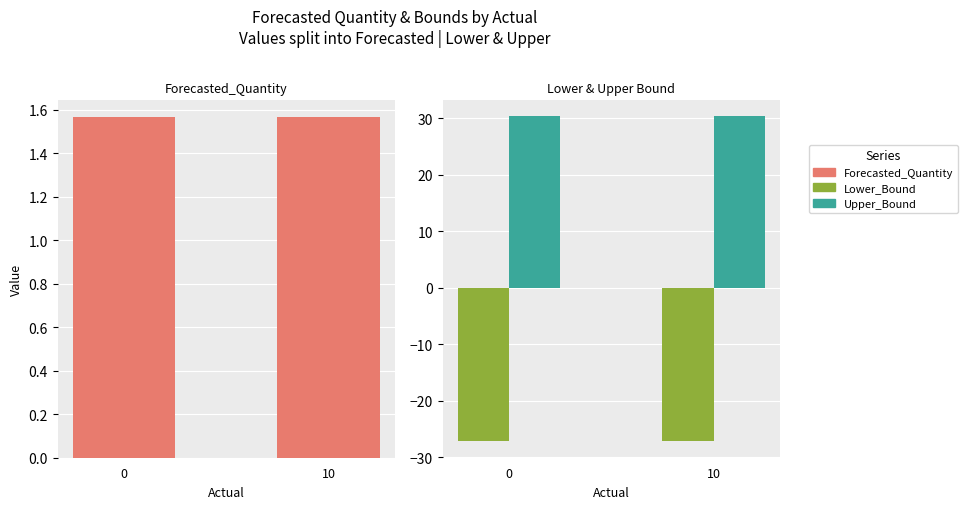

Is the value of Upper_Bound at 10 greater than the value of Forecasted_Quantity at 0?

Yes